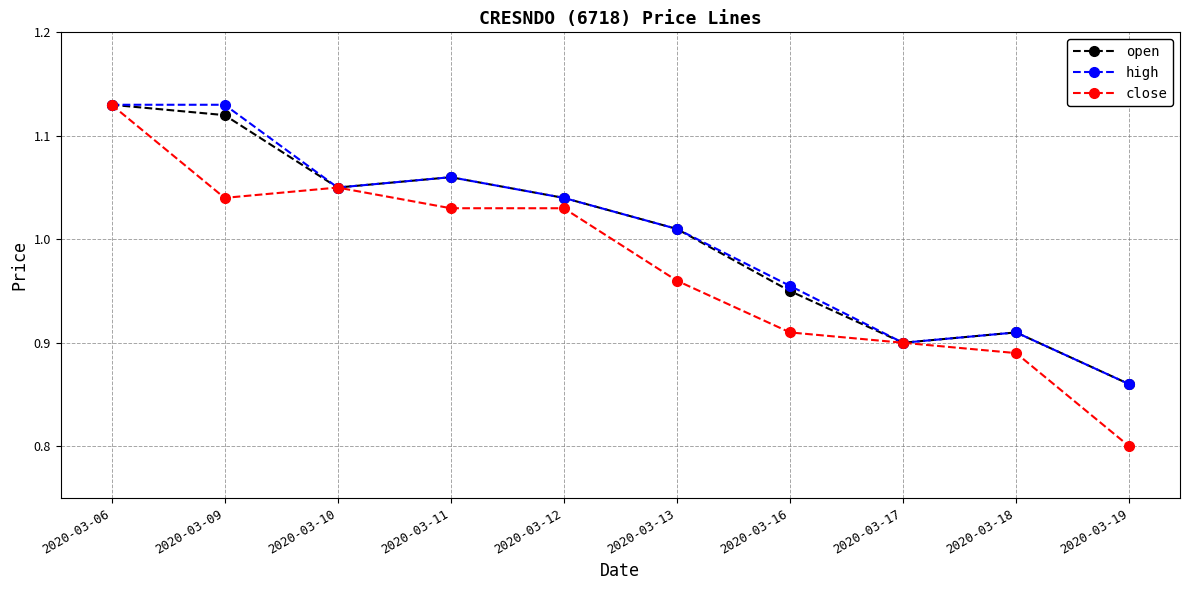

Is the value of close at 2020-03-13 greater than the value of open at 2020-03-06?

No